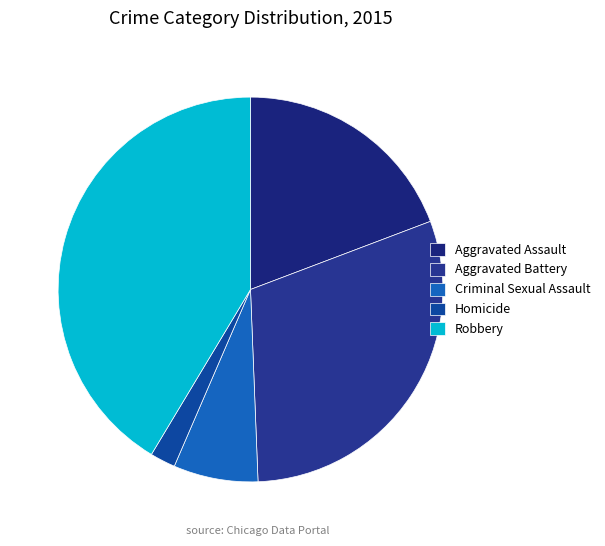

What is the change in value from Homicide to Robbery?

+9142